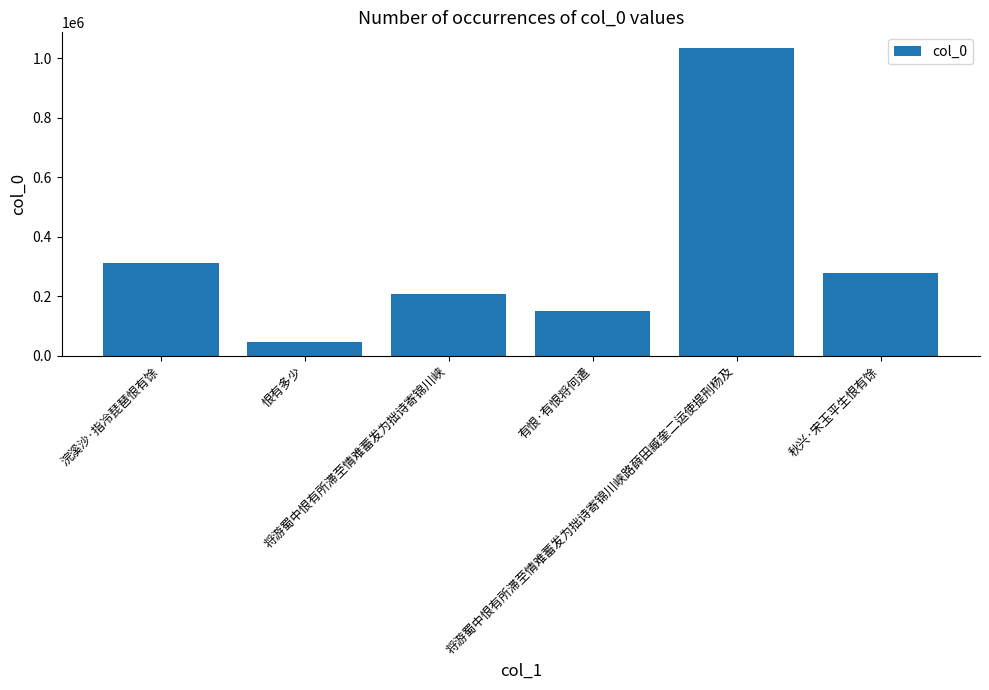

Rank the categories by value from lowest to highest.

恨有多少, 有恨·有恨将何遣, 将游蜀中恨有所滞至情难蓄发为拙诗寄锦川峡, 秋兴·宋玉平生恨有馀, 浣溪沙·指冷琵琶恨有馀, 将游蜀中恨有所滞至情难蓄发为拙诗寄锦川峡路薛田臧奎二运使提刑杨及